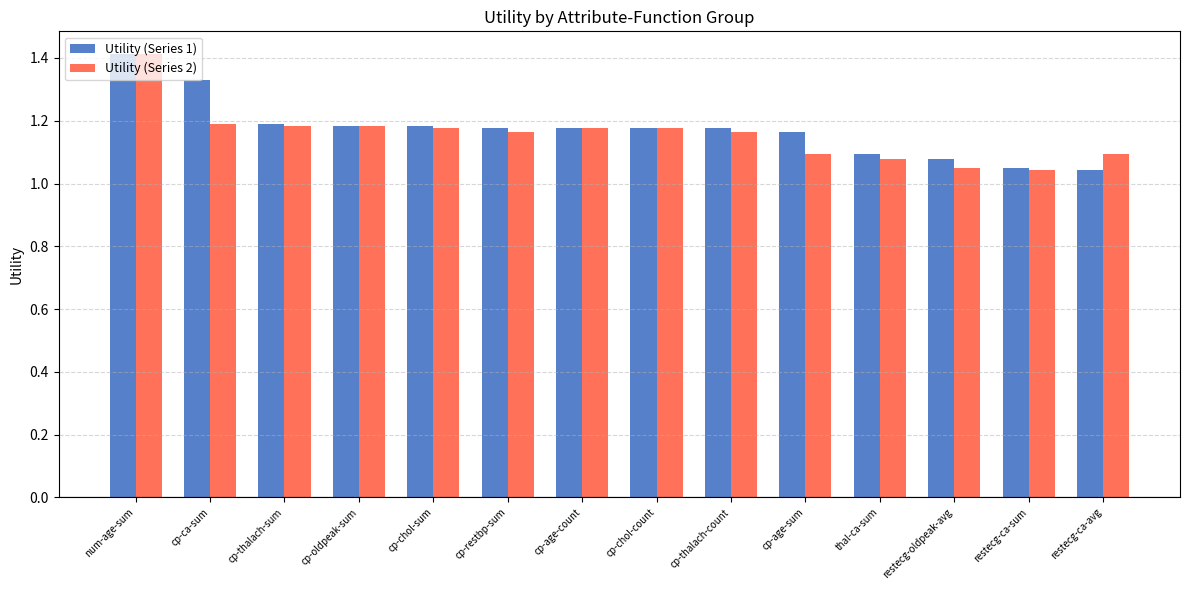

The Utility (Series 2) series shows 0.6 at num-age-sum. True or false?

False